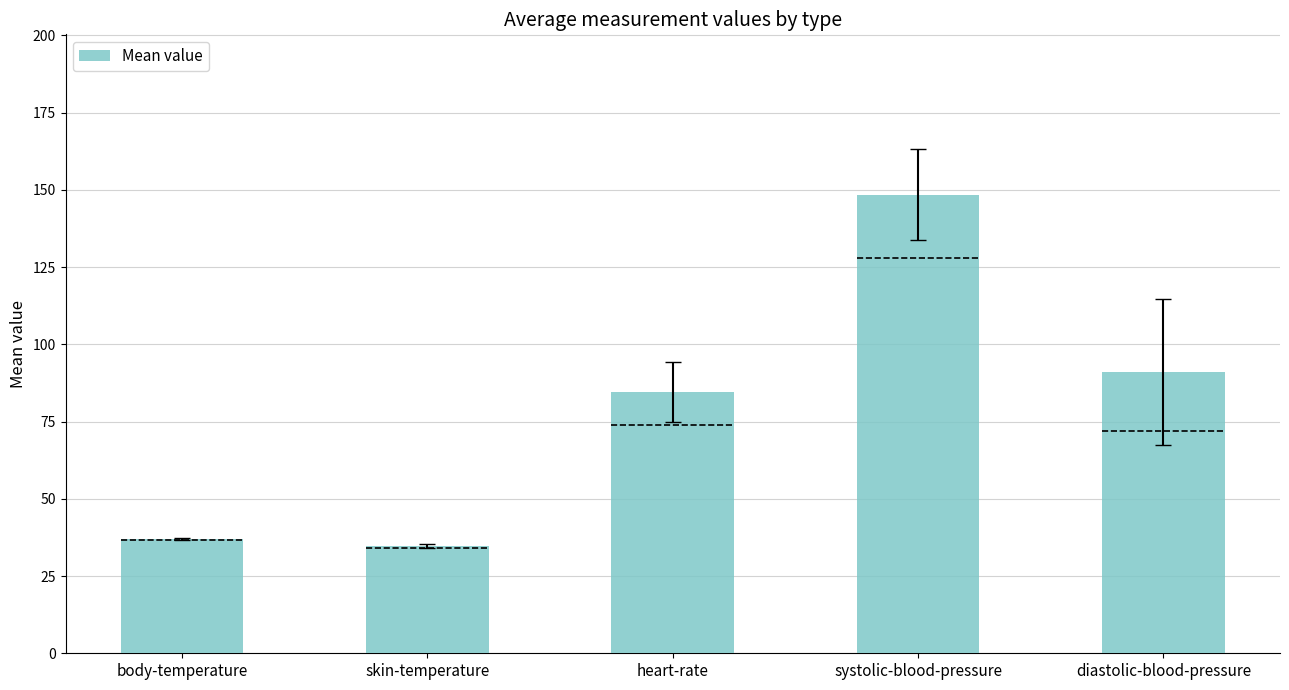

What is the difference between the maximum and minimum values?

113.6